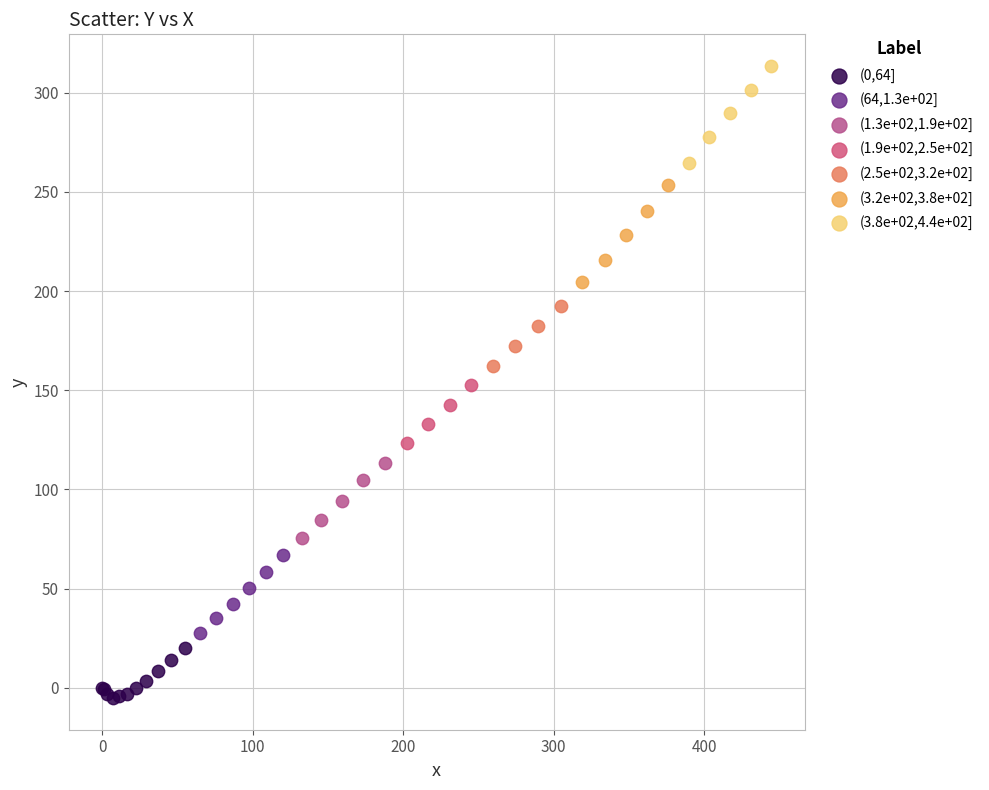

Which series reaches the minimum Y coordinate?

(0,64]